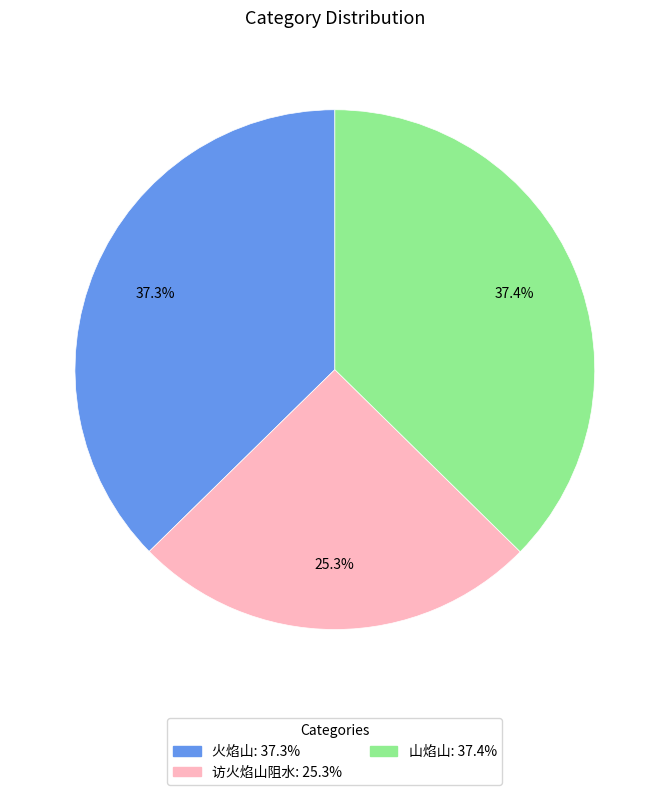

What percentage do 火焰山 and 山焰山 together represent?

74.7%